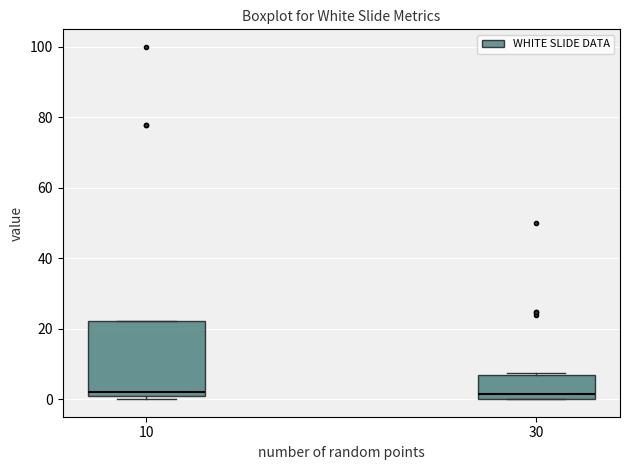

Reading left to right, transcribe this box plot: for each box, give where its median line is, the range the box spans, and where its two whiskers end, as read against the y-axis. The values are not printed on the chart, so give them approximately, as read against the axis.

10: median 2, box 0 to 22, whiskers 0 (just below the box's lower edge) to 22
30: median 2, box 0 to 6, whiskers 0 to 8